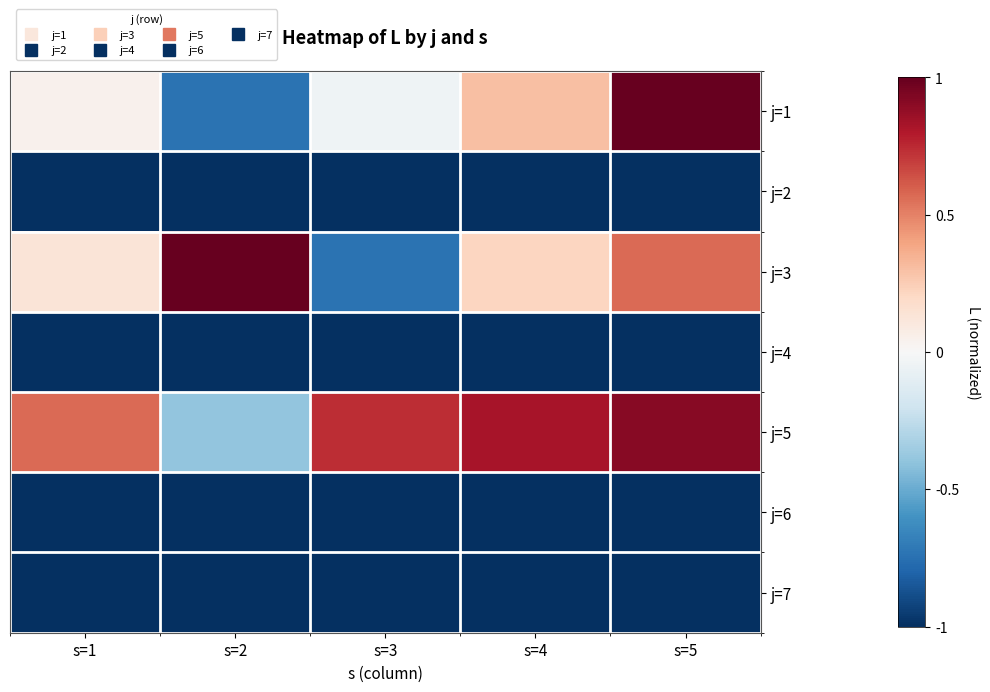

Which series has the widest spread of values?

j=1